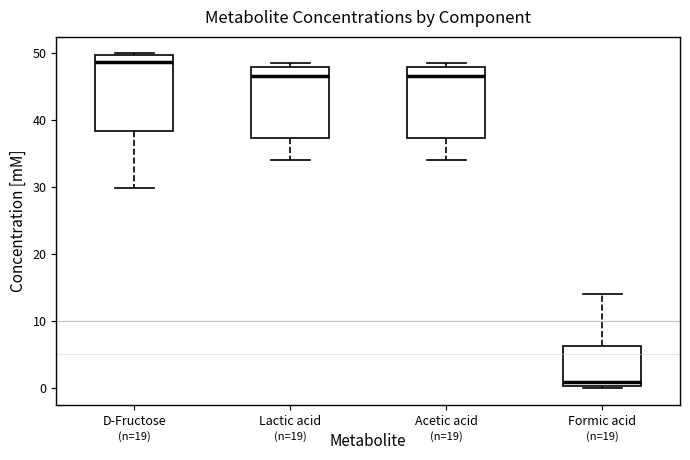

Which box has the lowest median line?

Formic acid